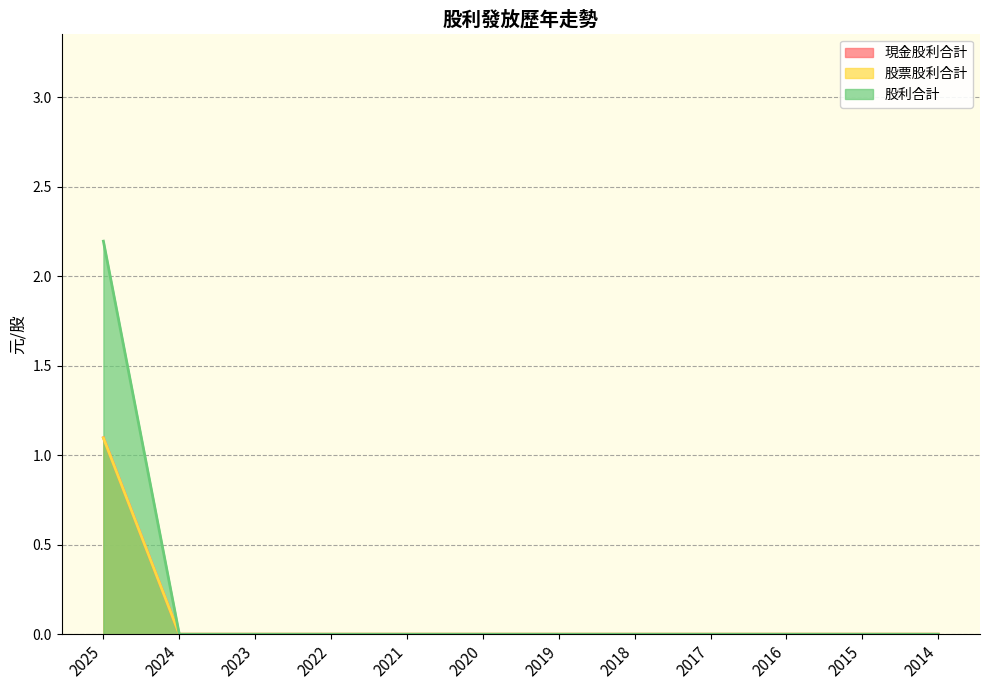

Reading left to right, transcribe all the data shown in this chart.

現金股利合計: 1.1	0.0	0.0	0.0	0.0	0.0	0.0	0.0	0.0	0.0	0.0	0.0
股票股利合計: 1.1	0.0	0.0	0.0	0.0	0.0	0.0	0.0	0.0	0.0	0.0	0.0
股利合計: 2.2	0.0	0.0	0.0	0.0	0.0	0.0	0.0	0.0	0.0	0.0	0.0